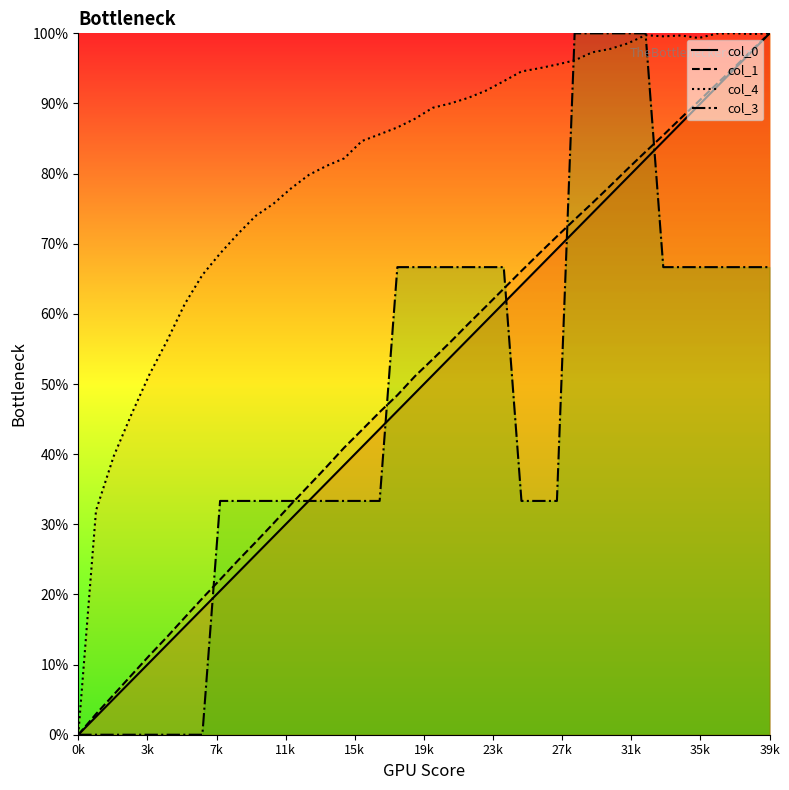

The value of col_4 at 27k is 90.4. True or false?

False